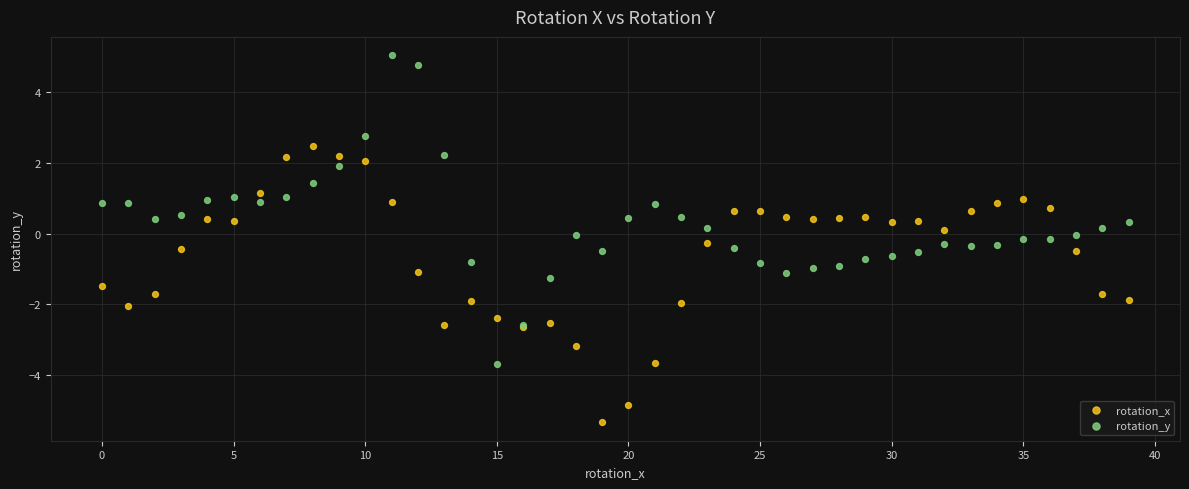

Which series reaches the minimum Y coordinate?

rotation_x